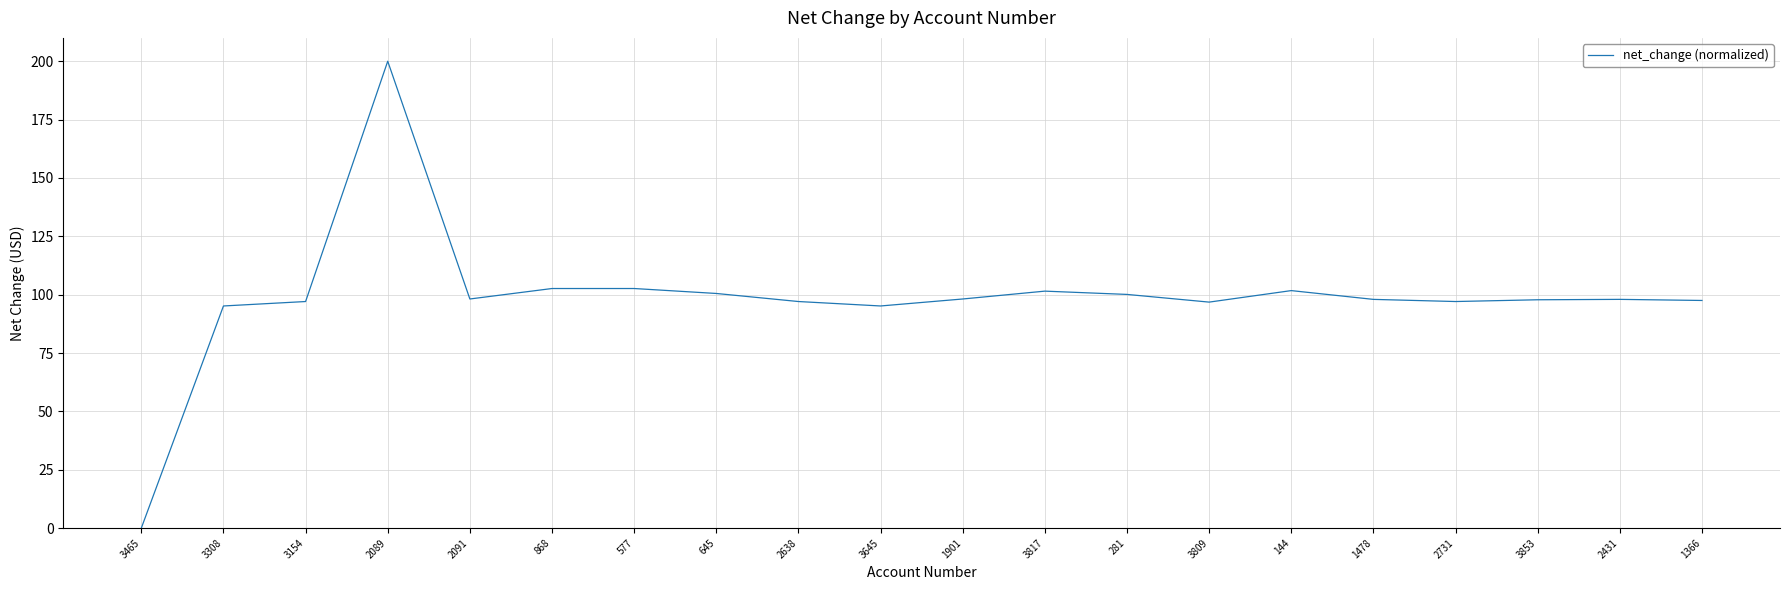

Approximately how many times larger is the value at 3154 compared to 645?

1.0